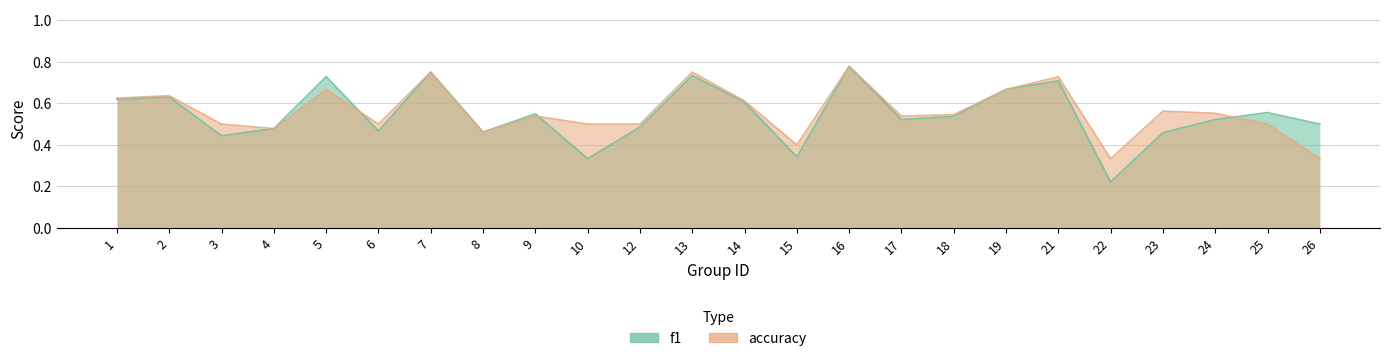

Reading left to right, transcribe all the data shown in this chart.

f1: 0.6	0.6	0.4	0.5	0.7	0.5	0.8	0.5	0.5	0.3	0.5	0.7	0.6	0.3	0.8	0.5	0.5	0.7	0.7	0.2	0.5	0.5	0.6	0.5
accuracy: 0.6	0.6	0.5	0.5	0.7	0.5	0.8	0.5	0.5	0.5	0.5	0.8	0.6	0.4	0.8	0.5	0.5	0.7	0.7	0.3	0.6	0.6	0.5	0.3